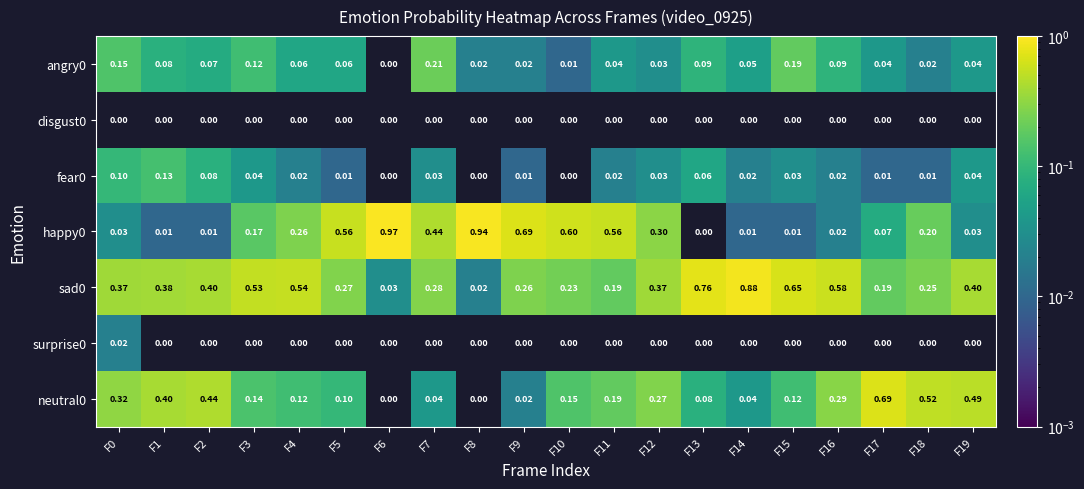

Is the value of happy0 at F4 greater than the value of disgust0 at F15?

Yes